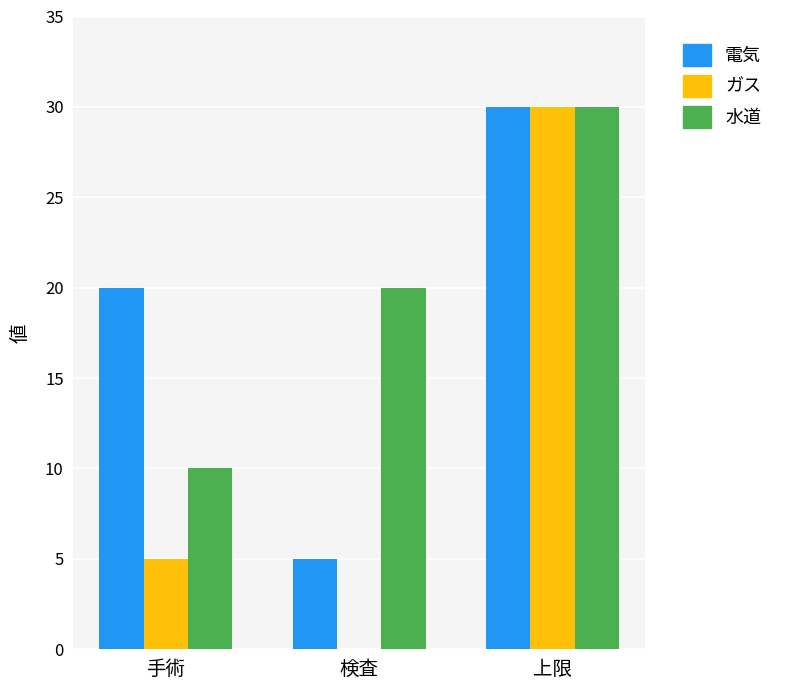

What is the greatest value displayed?

30